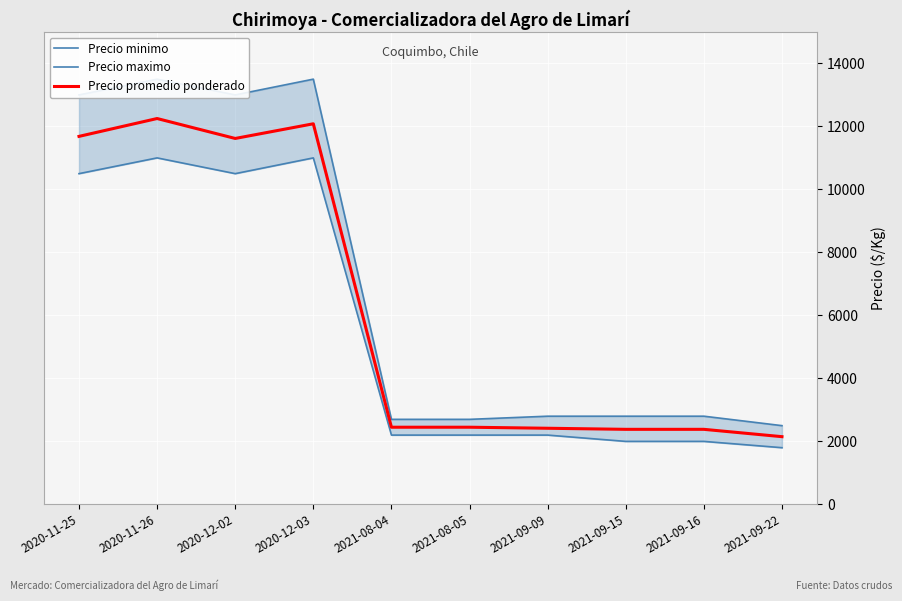

Rank the series by their average value, from lowest to highest.

Precio minimo, Precio promedio ponderado, Precio maximo